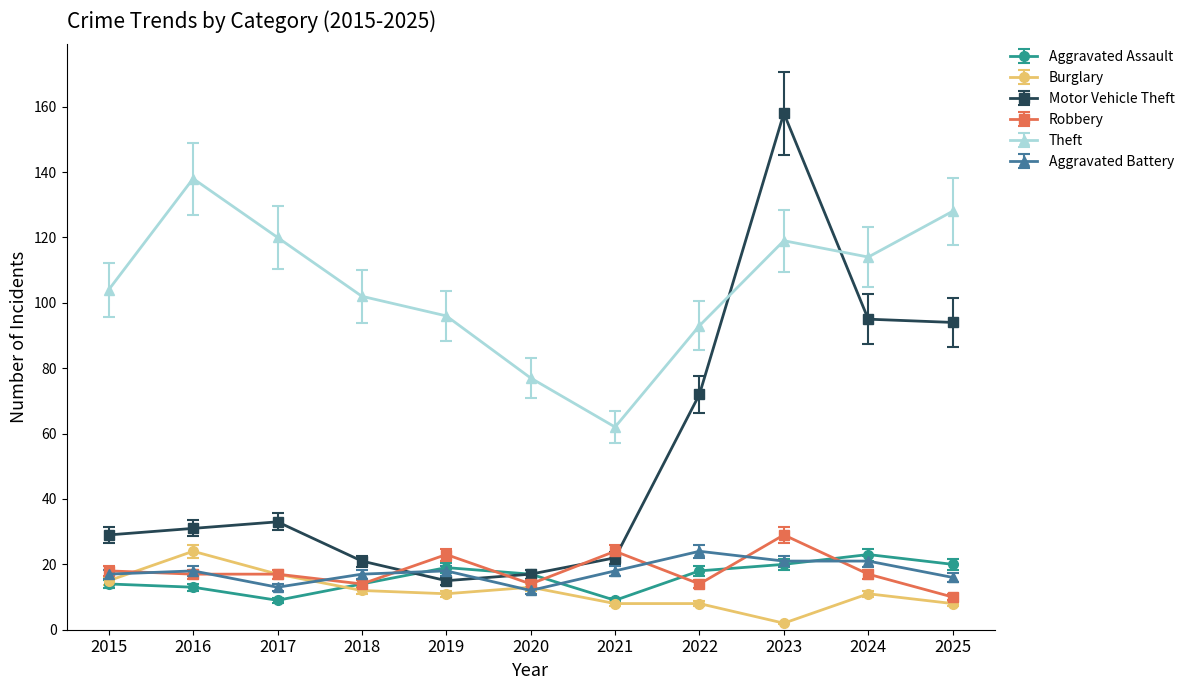

What is the difference between the maximum and minimum values in the Aggravated Battery series?

12